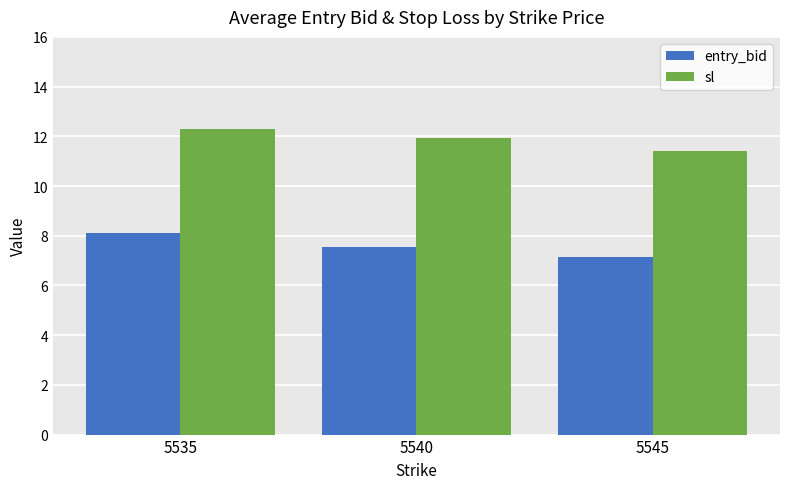

Which series changed the most between 5535 and 5545?

entry_bid